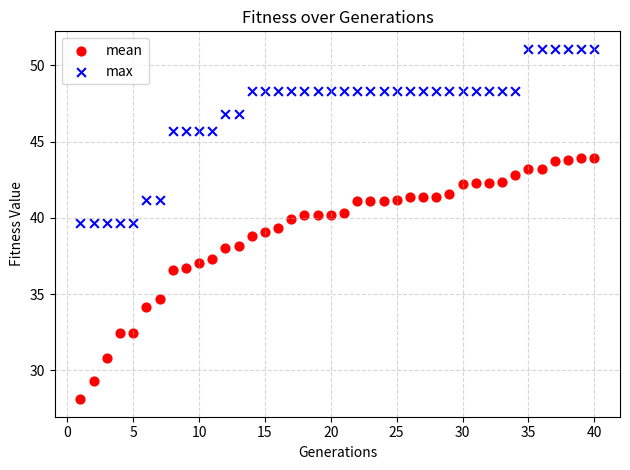

Which series contains the highest Y value?

max